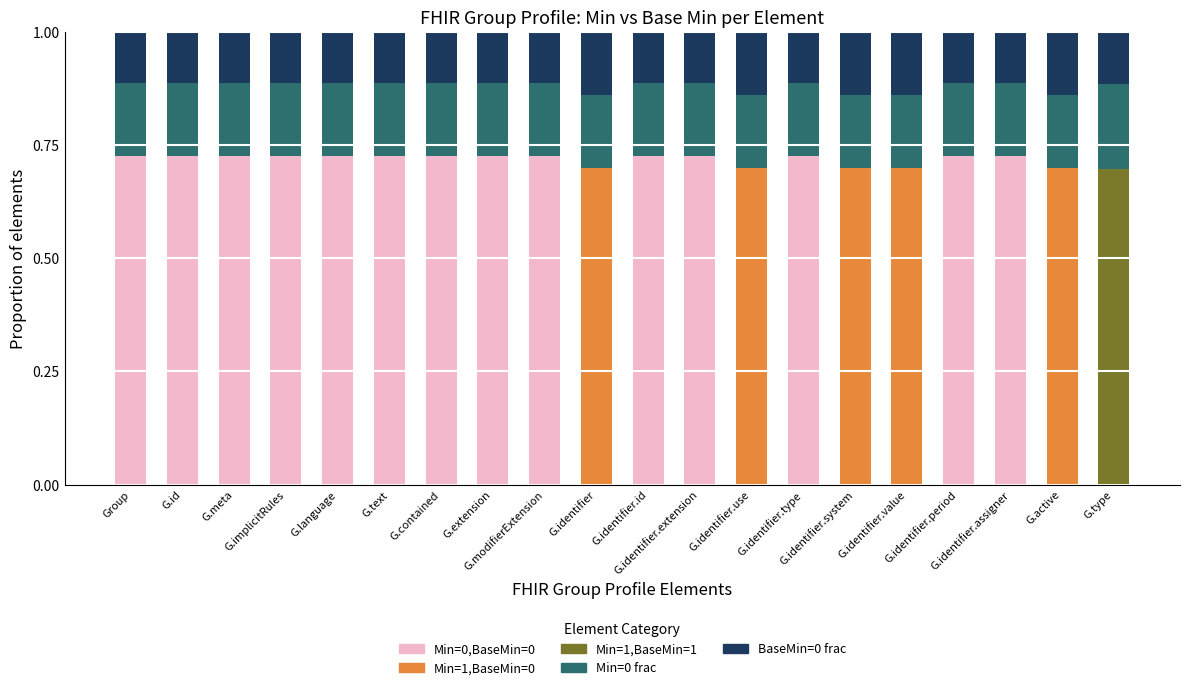

At which label is Min=1,BaseMin=0 closest to 0?

Group